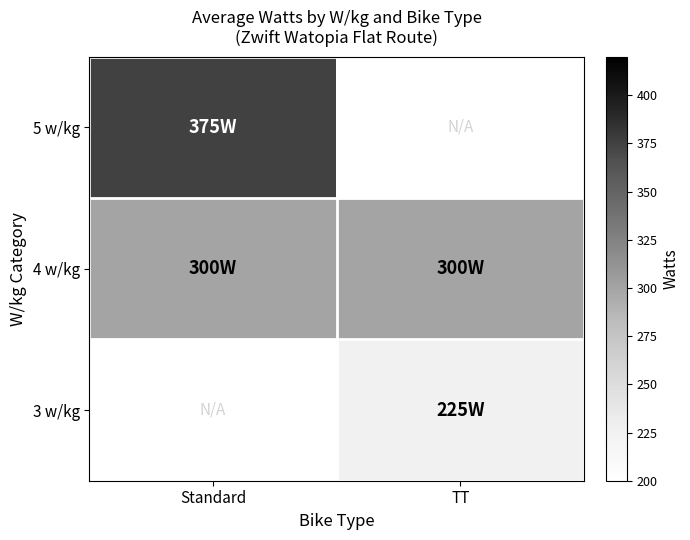

True or false: 3 w/kg has a value of 225.0 at TT.

True